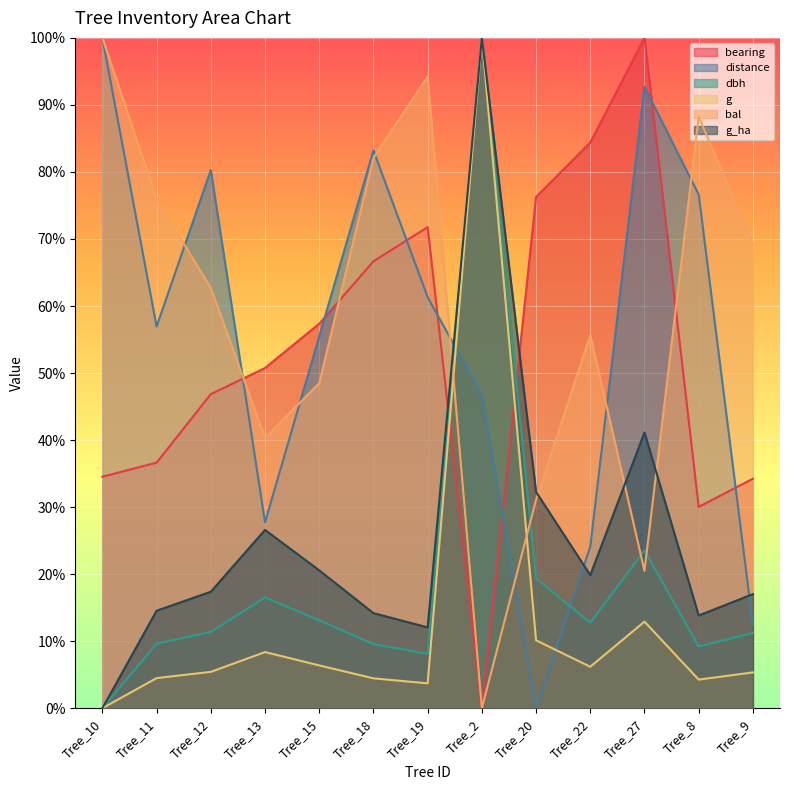

At how many categories does at least one series exceed 81?

7